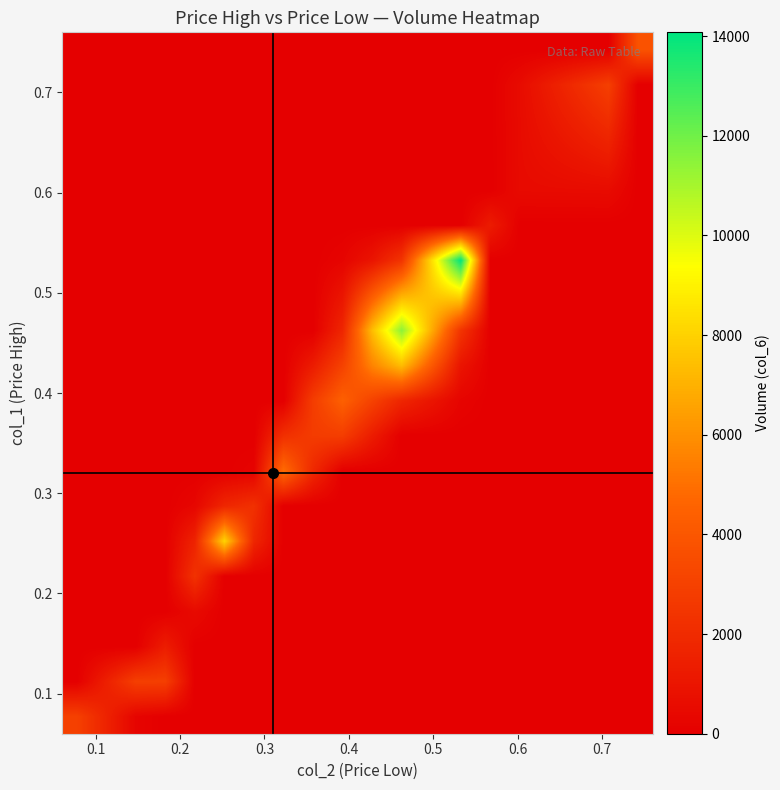

Reading left to right, list all the values displayed in this chart.

row_0: 3000.0	1618.4	236.8	0.0	0.0	0.0	0.0	0.0	0.0	0.0	0.0	0.0	0.0	0.0	0.0	0.0	0.0	0.0	0.0	0.0
row_1: 0.0	1457.3	2914.6	2916.4	0.0	0.0	0.0	0.0	0.0	0.0	0.0	0.0	0.0	0.0	0.0	0.0	0.0	0.0	0.0	0.0
row_2: 0.0	0.0	0.0	1333.5	0.0	0.0	0.0	0.0	0.0	0.0	0.0	0.0	0.0	0.0	0.0	0.0	0.0	0.0	0.0	0.0
row_3: 0.0	0.0	0.0	0.0	513.8	0.0	0.0	0.0	0.0	0.0	0.0	0.0	0.0	0.0	0.0	0.0	0.0	0.0	0.0	0.0
row_4: 0.0	0.0	0.0	0.0	2312.1	0.0	0.0	0.0	0.0	0.0	0.0	0.0	0.0	0.0	0.0	0.0	0.0	0.0	0.0	0.0
row_5: 0.0	0.0	0.0	0.0	1619.5	8071.8	1773.7	0.0	0.0	0.0	0.0	0.0	0.0	0.0	0.0	0.0	0.0	0.0	0.0	0.0
row_6: 0.0	0.0	0.0	0.0	316.5	1773.7	2262.4	0.0	0.0	0.0	0.0	0.0	0.0	0.0	0.0	0.0	0.0	0.0	0.0	0.0
row_7: 0.0	0.0	0.0	0.0	0.0	17.1	167.1	4903.6	1879.2	0.0	0.0	0.0	0.0	0.0	0.0	0.0	0.0	0.0	0.0	0.0
row_8: 0.0	0.0	0.0	0.0	0.0	0.0	0.0	2220.5	2761.5	2822.4	1302.6	0.0	0.0	0.0	0.0	0.0	0.0	0.0	0.0	0.0
row_9: 0.0	0.0	0.0	0.0	0.0	0.0	0.0	0.0	2822.4	4439.2	3052.7	1755.2	992.1	228.9	0.0	0.0	0.0	0.0	0.0	0.0
row_10: 0.0	0.0	0.0	0.0	0.0	0.0	0.0	0.0	1302.6	3052.7	5606.7	7339.9	4148.6	957.4	0.0	0.0	0.0	0.0	0.0	0.0
row_11: 0.0	0.0	0.0	0.0	0.0	0.0	0.0	0.0	0.0	1755.2	7339.9	11479.3	6947.0	2414.7	0.0	0.0	0.0	0.0	0.0	0.0
row_12: 0.0	0.0	0.0	0.0	0.0	0.0	0.0	0.0	0.0	992.1	4148.6	6947.0	7596.0	8245.1	0.0	0.0	0.0	0.0	0.0	0.0
row_13: 0.0	0.0	0.0	0.0	0.0	0.0	0.0	0.0	0.0	228.9	957.4	2414.7	8245.1	14075.4	0.0	0.0	0.0	0.0	0.0	0.0
row_14: 0.0	0.0	0.0	0.0	0.0	0.0	0.0	0.0	0.0	0.0	0.0	0.0	0.0	0.0	1282.9	0.0	0.0	0.0	0.0	0.0
row_15: 0.0	0.0	0.0	0.0	0.0	0.0	0.0	0.0	0.0	0.0	0.0	0.0	0.0	0.0	0.0	509.6	523.7	537.8	551.8	0.0
row_16: 0.0	0.0	0.0	0.0	0.0	0.0	0.0	0.0	0.0	0.0	0.0	0.0	0.0	0.0	0.0	523.7	796.6	1069.4	1342.3	0.0
row_17: 0.0	0.0	0.0	0.0	0.0	0.0	0.0	0.0	0.0	0.0	0.0	0.0	0.0	0.0	0.0	537.8	1069.4	1601.1	2132.7	0.0
row_18: 0.0	0.0	0.0	0.0	0.0	0.0	0.0	0.0	0.0	0.0	0.0	0.0	0.0	0.0	0.0	551.8	1342.3	2132.7	2923.2	0.0
row_19: 0.0	0.0	0.0	0.0	0.0	0.0	0.0	0.0	0.0	0.0	0.0	0.0	0.0	0.0	0.0	0.0	0.0	0.0	0.0	3800.0